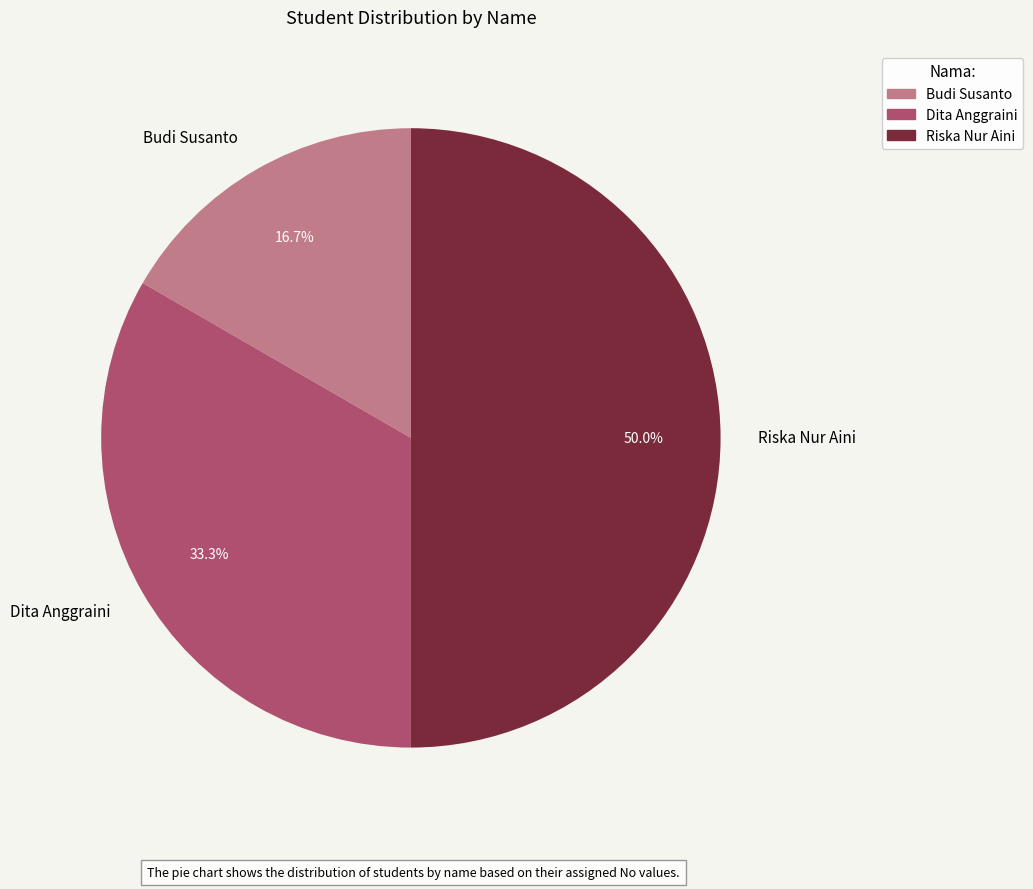

How many slices are in this pie chart?

3